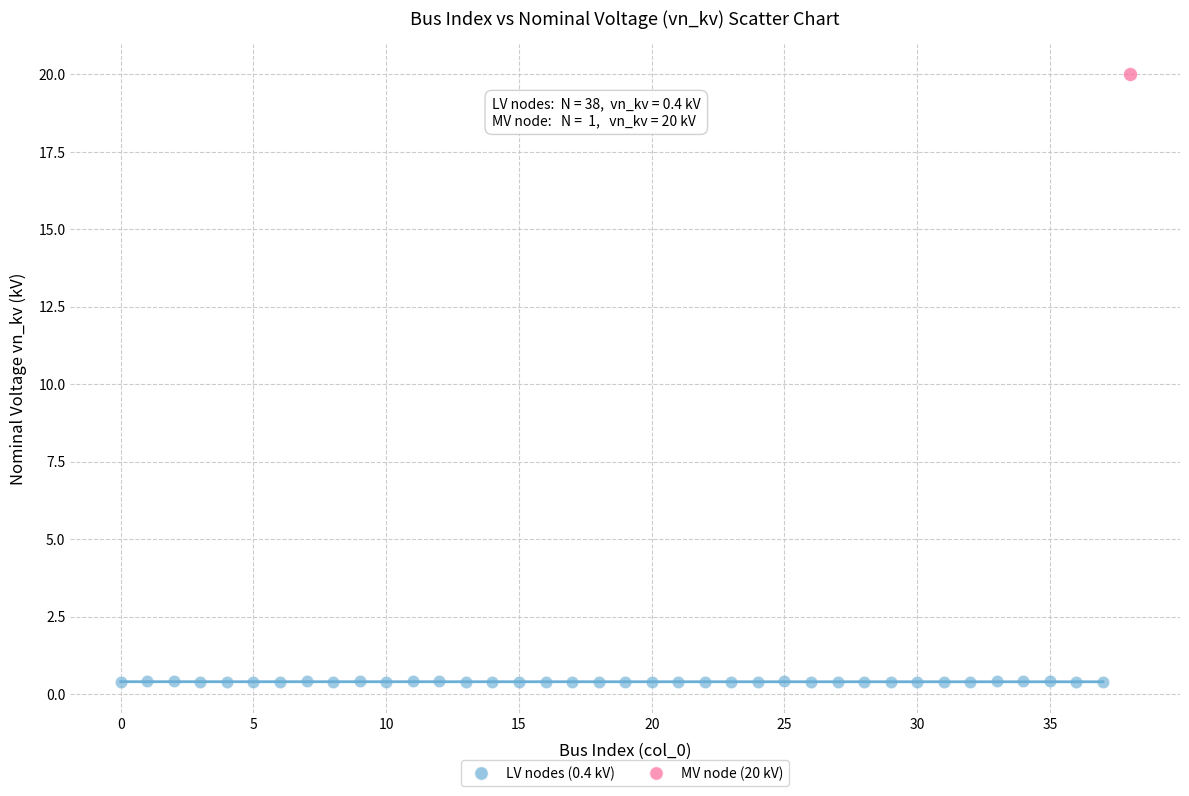

What are all the series names shown in the legend?

LV nodes (0.4 kV), MV node (20 kV)